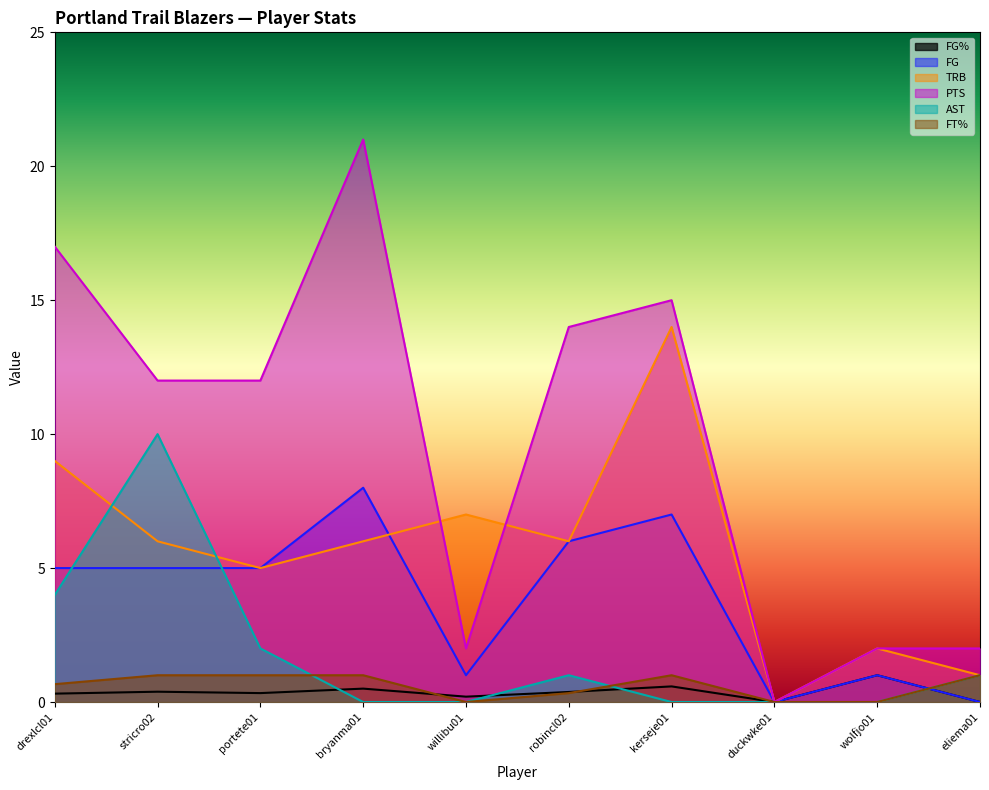

Reading right to left, transcribe all the data shown in this chart.

FG%: eliema01=0.0	wolfjo01=1.0	duckwke01=0.0	kerseje01=0.6	robincl02=0.4	willibu01=0.2	bryanma01=0.5	portete01=0.3	stricro02=0.4	drexlcl01=0.3
FG: eliema01=0.0	wolfjo01=1.0	duckwke01=0.0	kerseje01=7.0	robincl02=6.0	willibu01=1.0	bryanma01=8.0	portete01=5.0	stricro02=5.0	drexlcl01=5.0
TRB: eliema01=1.0	wolfjo01=2.0	duckwke01=0.0	kerseje01=14.0	robincl02=6.0	willibu01=7.0	bryanma01=6.0	portete01=5.0	stricro02=6.0	drexlcl01=9.0
PTS: eliema01=2.0	wolfjo01=2.0	duckwke01=0.0	kerseje01=15.0	robincl02=14.0	willibu01=2.0	bryanma01=21.0	portete01=12.0	stricro02=12.0	drexlcl01=17.0
AST: eliema01=1.0	wolfjo01=0.0	duckwke01=0.0	kerseje01=0.0	robincl02=1.0	willibu01=0.0	bryanma01=0.0	portete01=2.0	stricro02=10.0	drexlcl01=4.0
FT%: eliema01=1.0	wolfjo01=0.0	duckwke01=0.0	kerseje01=1.0	robincl02=0.3	willibu01=0.0	bryanma01=1.0	portete01=1.0	stricro02=1.0	drexlcl01=0.7